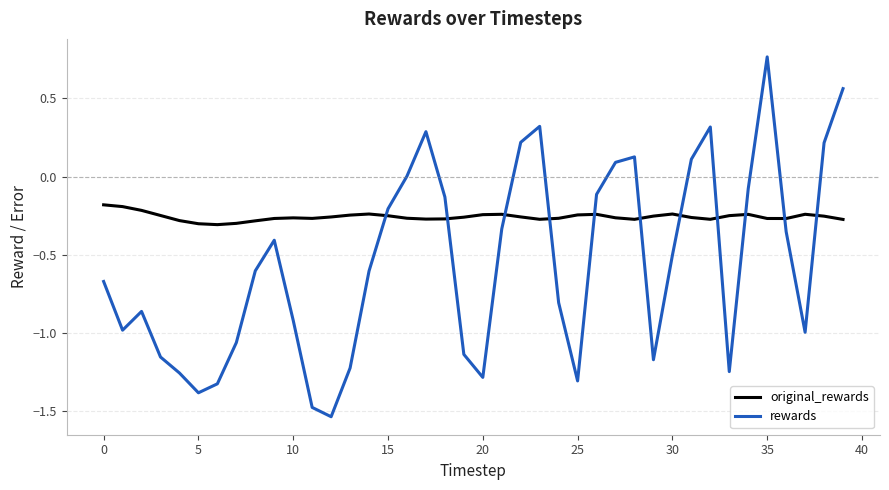

List the series in order of their peak value, lowest first.

original_rewards, rewards